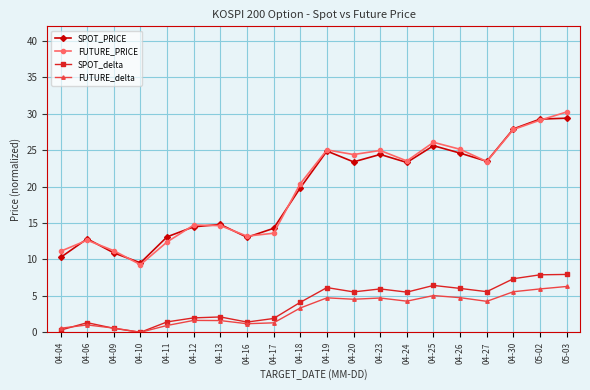

Is this an area chart (filled region under the line)?

No